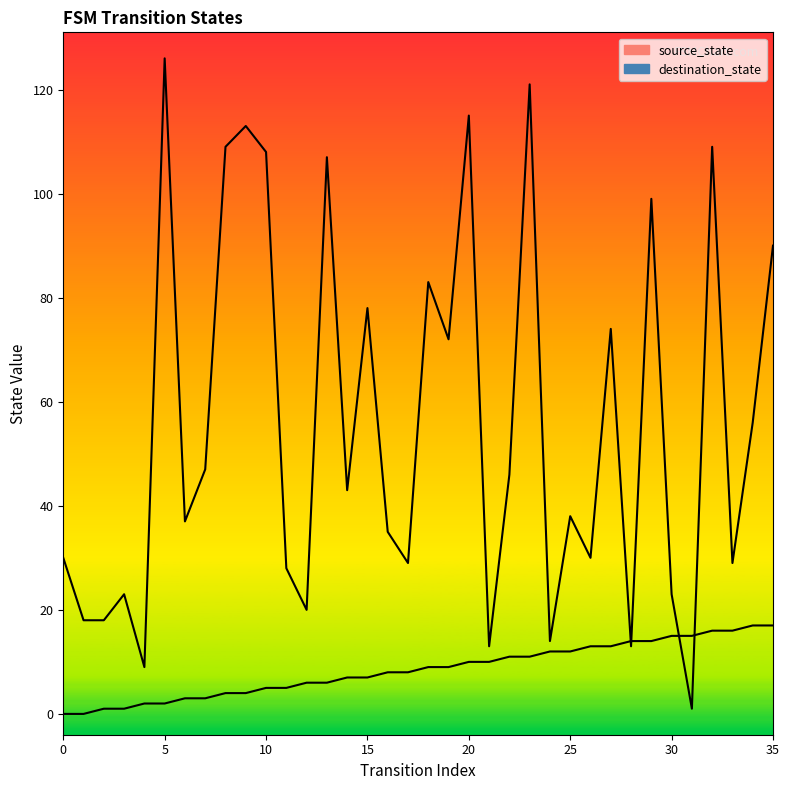

Between 20 and 9, which series saw the biggest shift?

destination_state